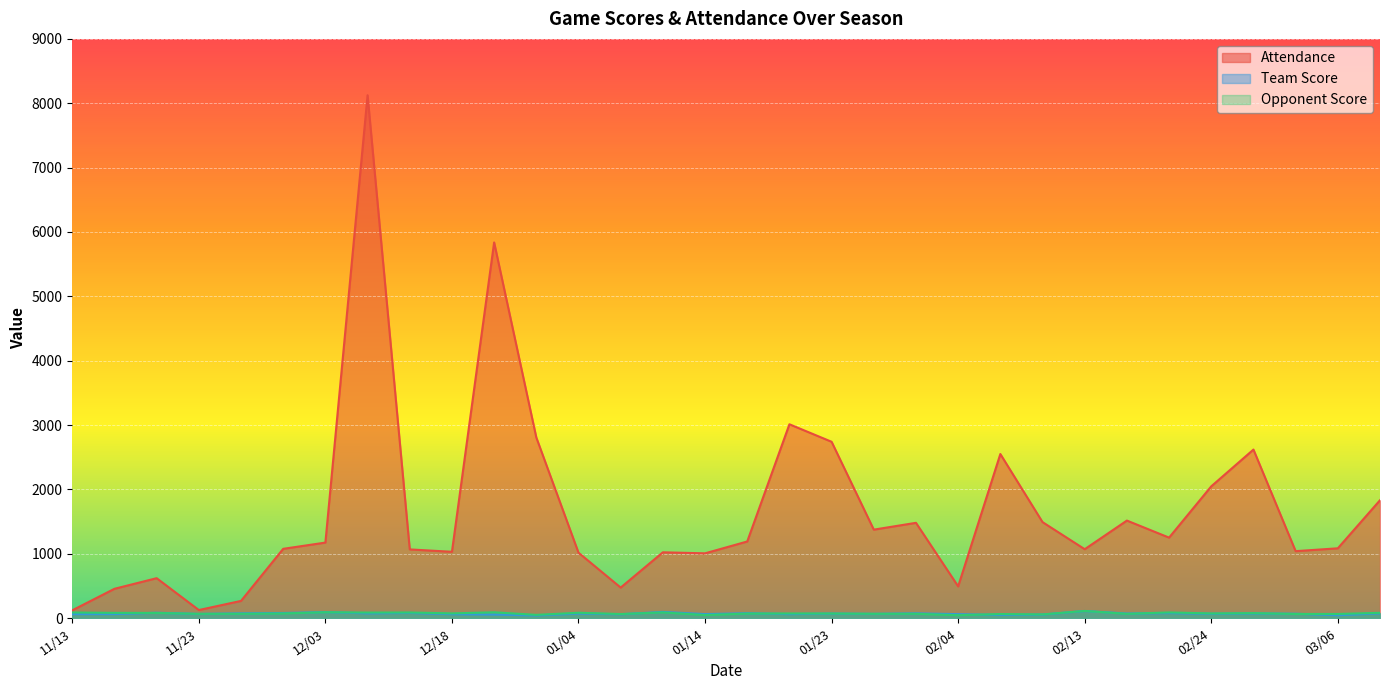

What is the sum of the Opponent Score values at 01/07 and 12/06?

153